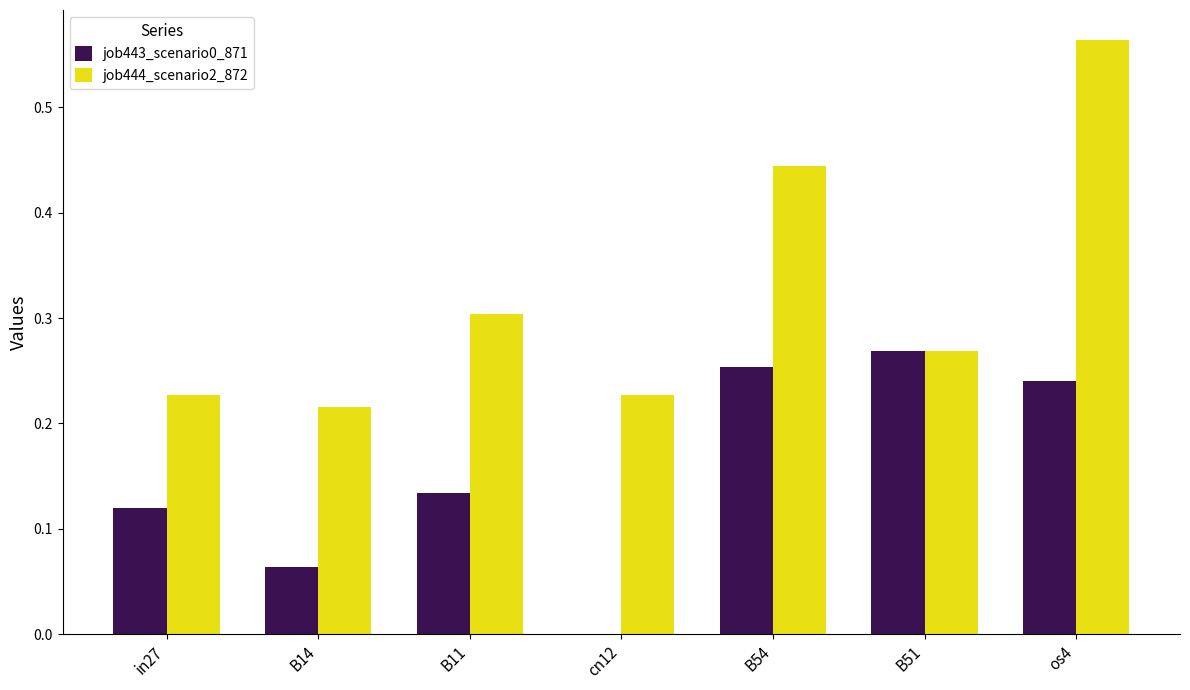

At which category is the sum across all series the highest?

os4